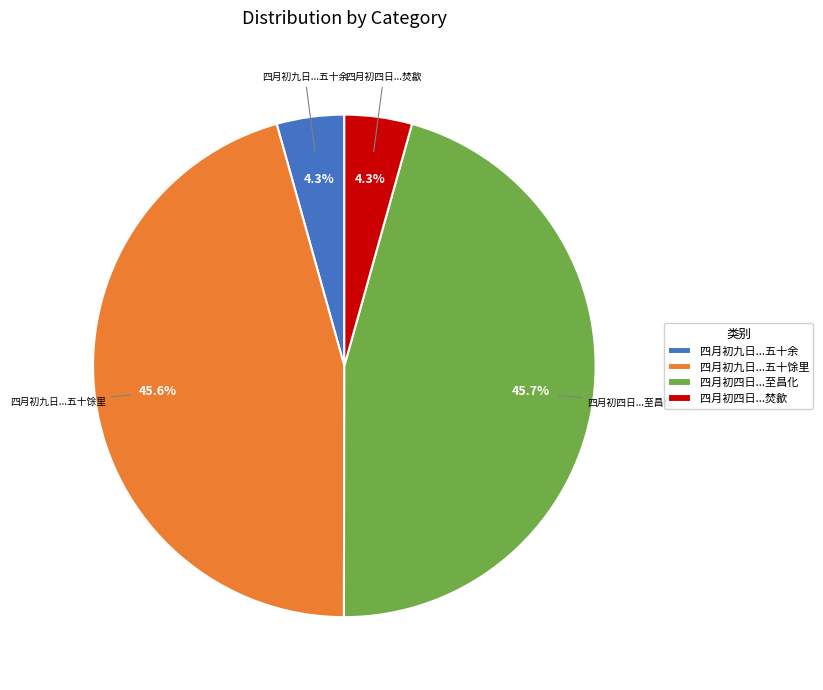

Does 四月初九日...五十馀里 represent more than half of the total?

No